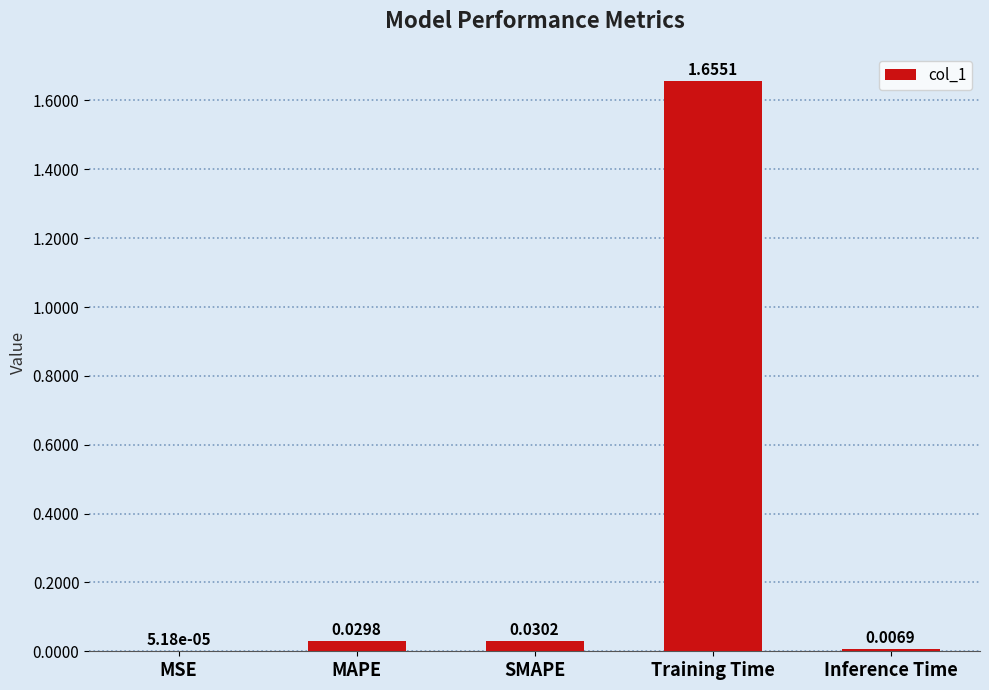

What is the change in value from SMAPE to Training Time?

+1.6